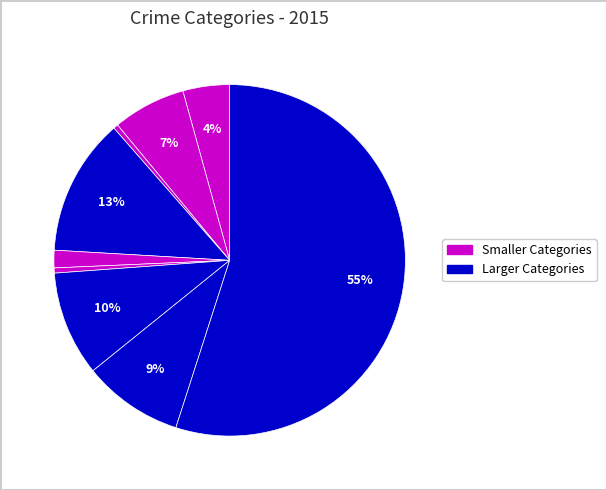

To the nearest percent, what is the difference between the largest and smallest slice percentages?

55%